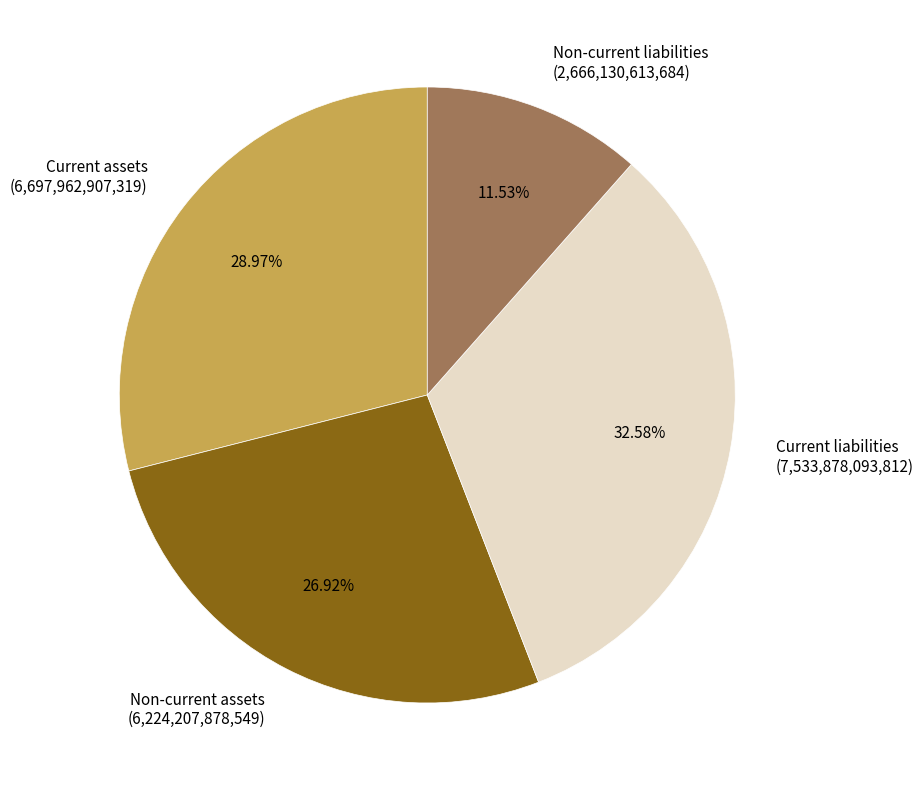

Approximately how many times larger is the value at Non-current liabilities compared to Current assets?

0.4